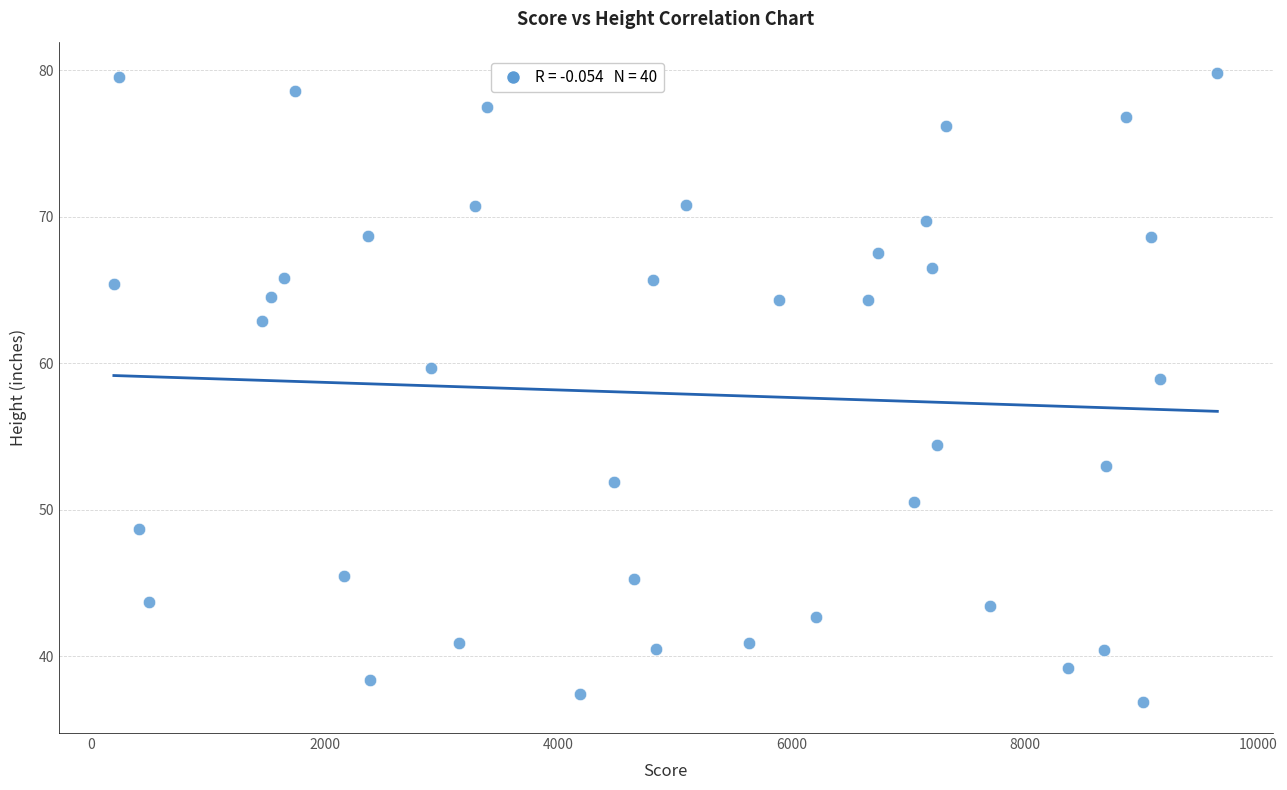

What Y value in the scatter plot is closest to 58?

58.9